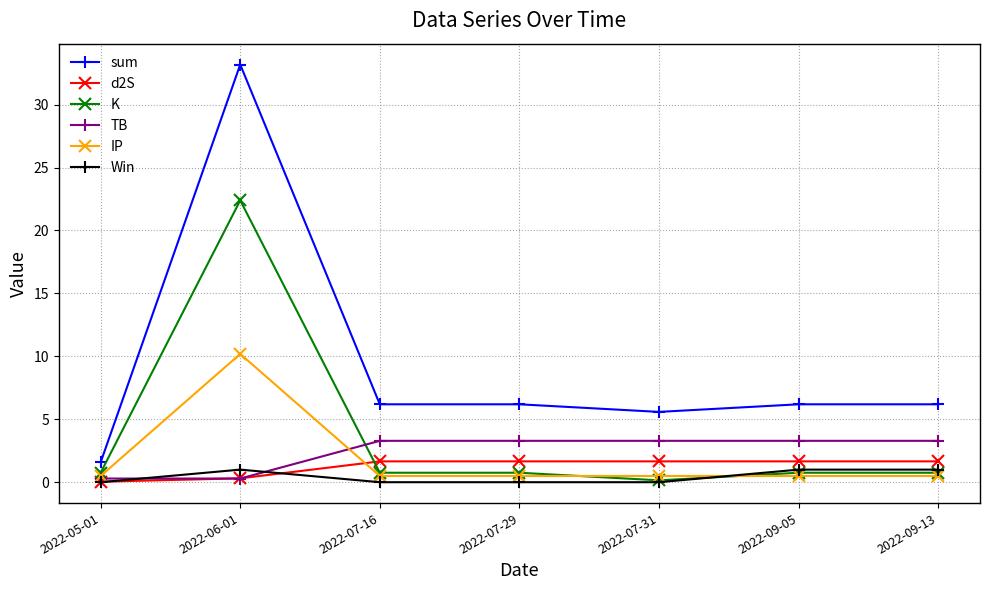

Read the Win value at 2022-09-13.

1.0